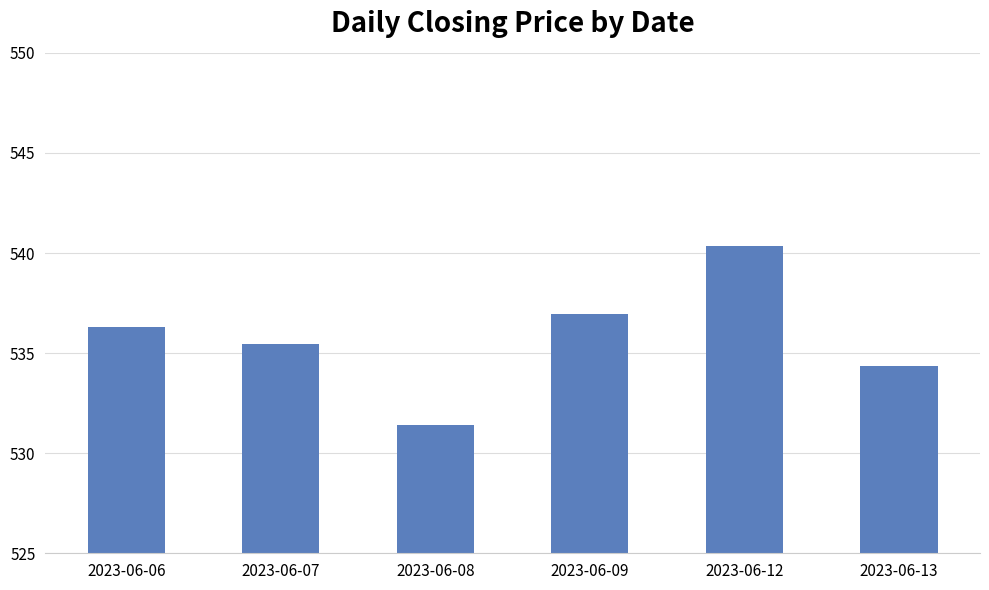

How many bars are there in total?

6